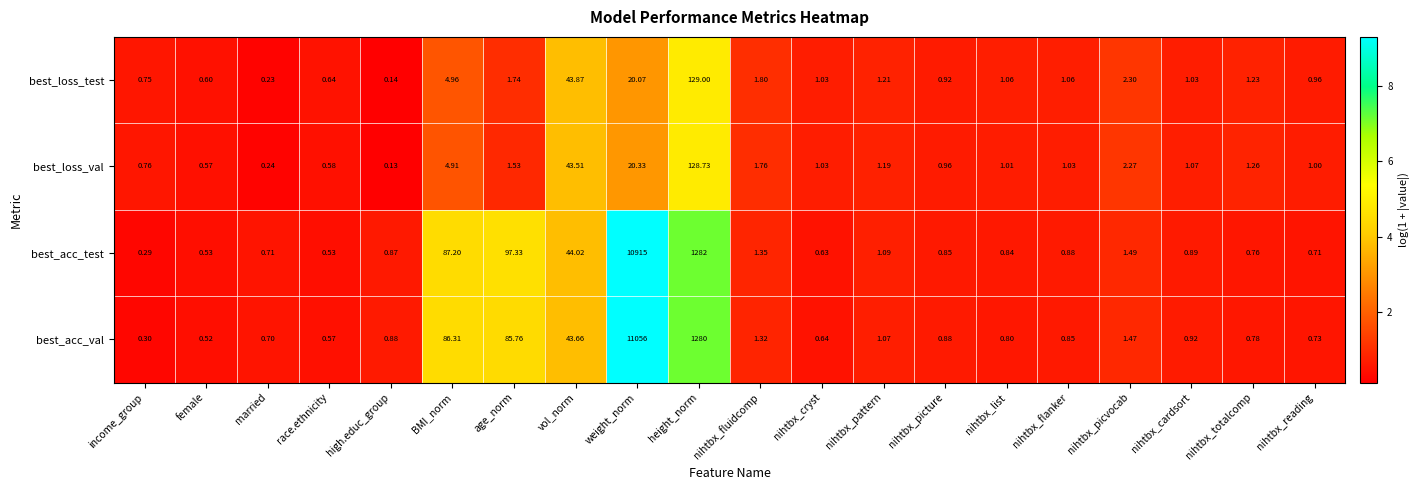

How many series are shown in this chart?

4